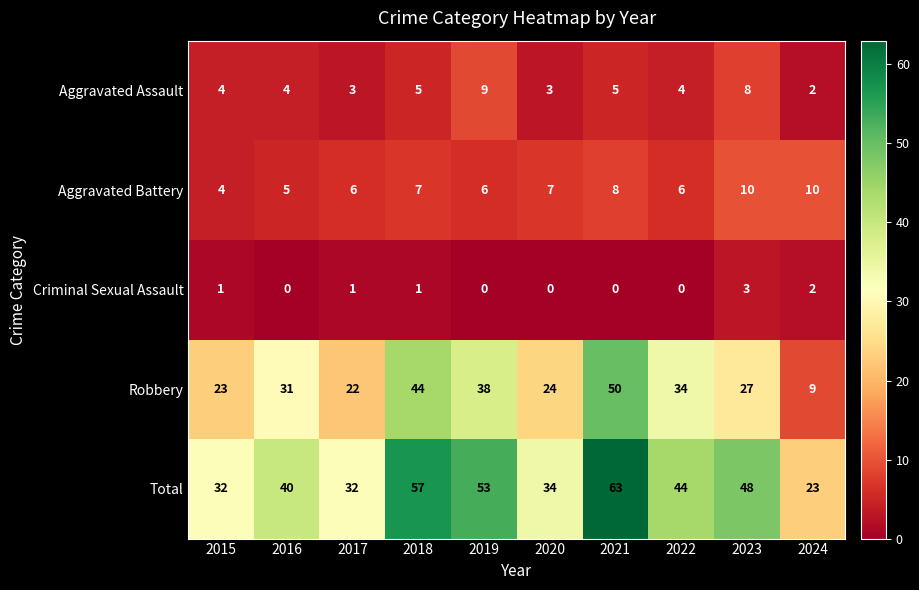

Is it true that Total equals 17 at 2023?

False